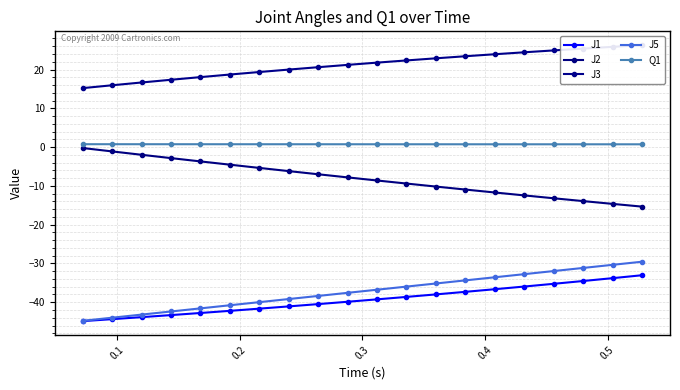

True or false: J2 and J5 intersect in this chart.

False